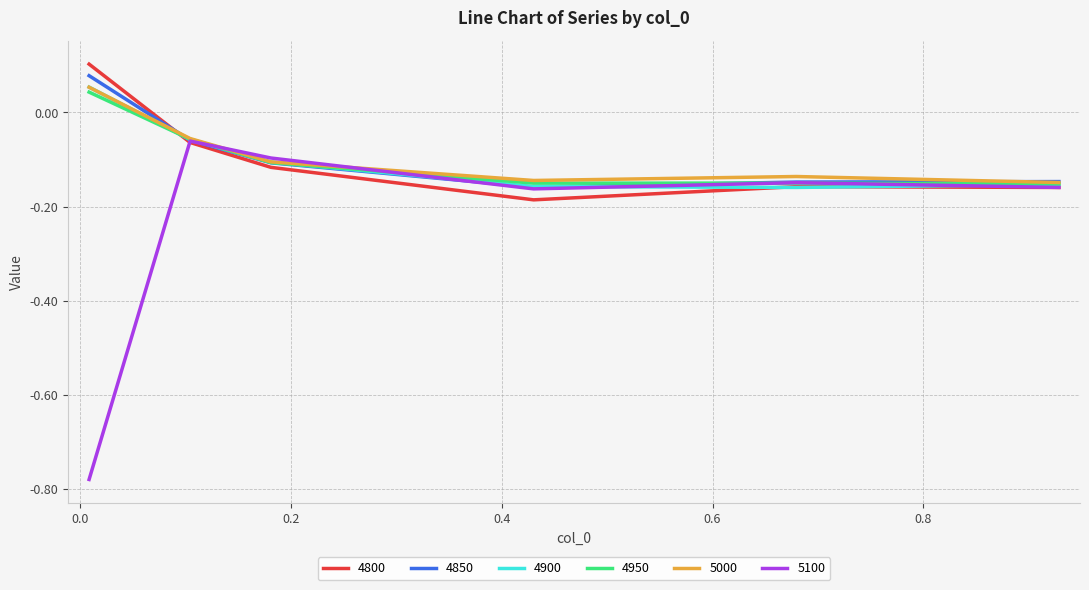

Which series has the largest range (max minus min)?

5100